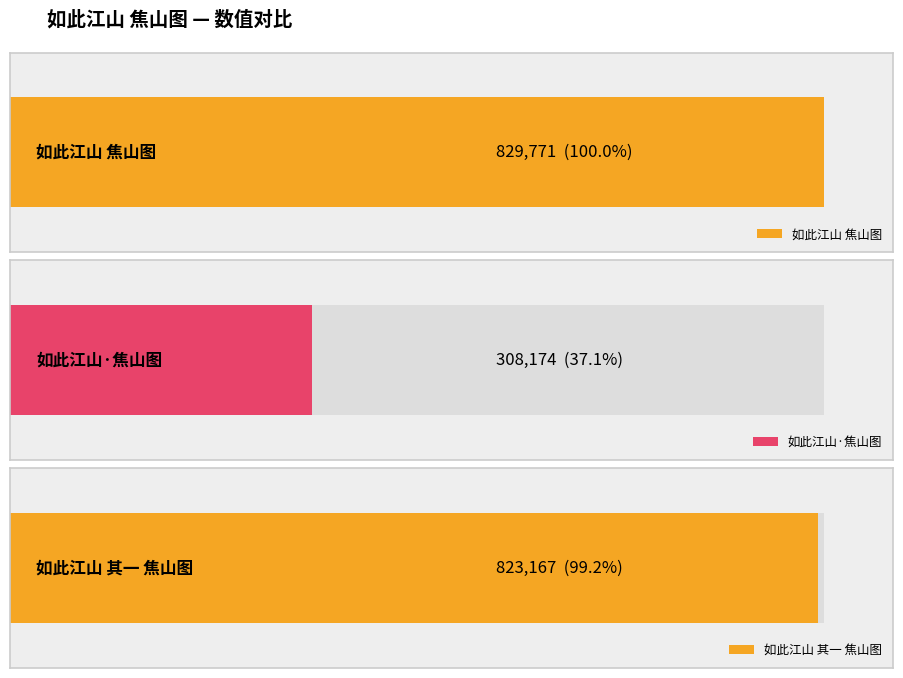

Is it true that the value at 如此江山·焦山图，程白袈观察室刘夫人绘 is 116918?

False